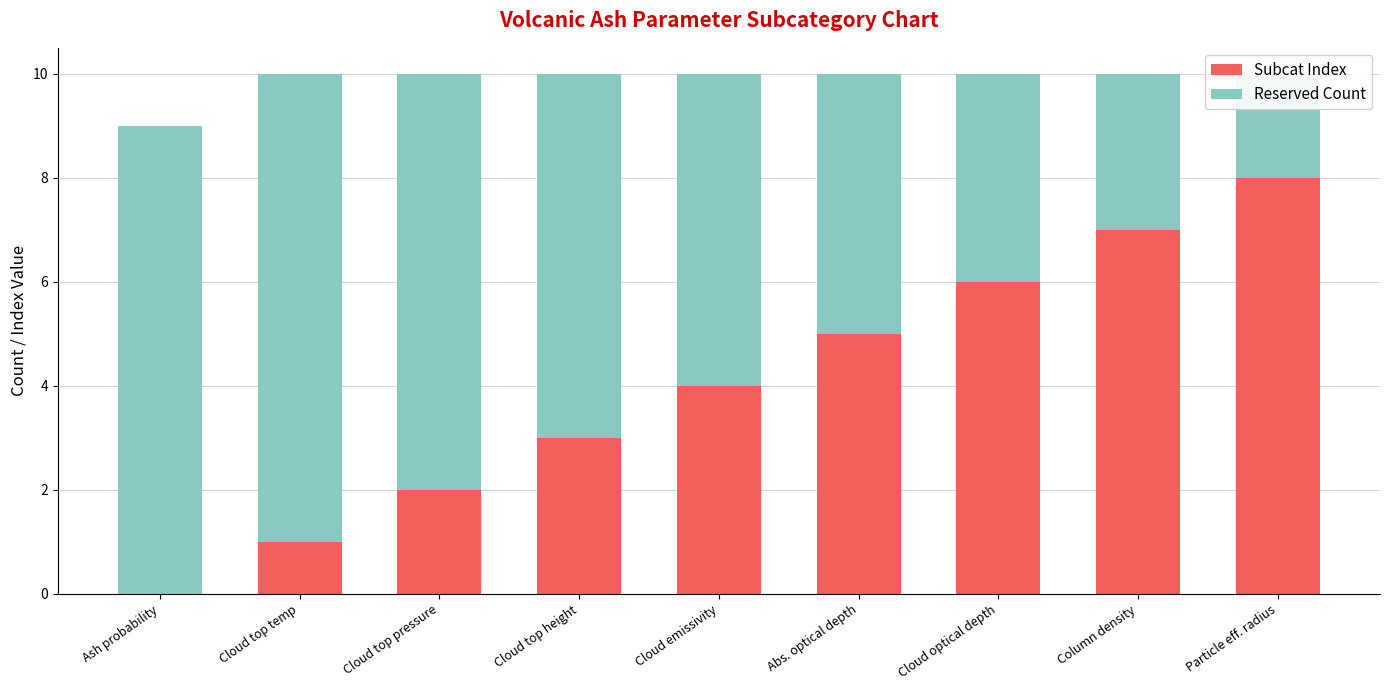

What is the difference between the maximum and minimum values in the Reserved Count series?

7